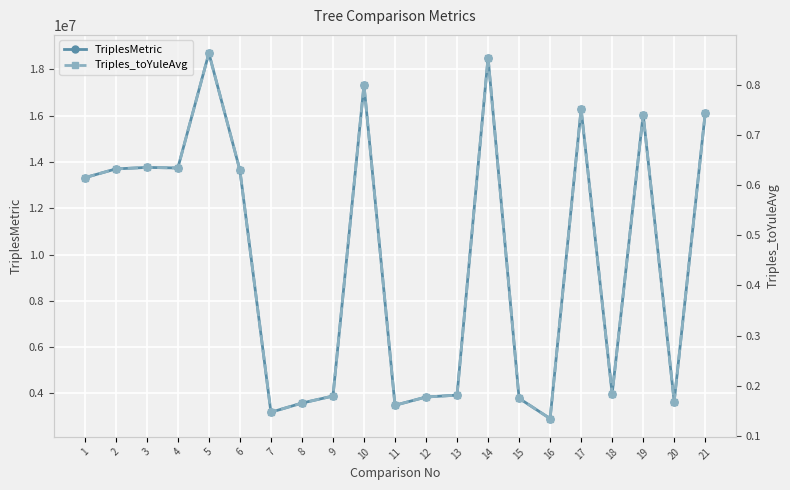

What is the value of the TriplesMetric point at the 8th from the left?

3582701